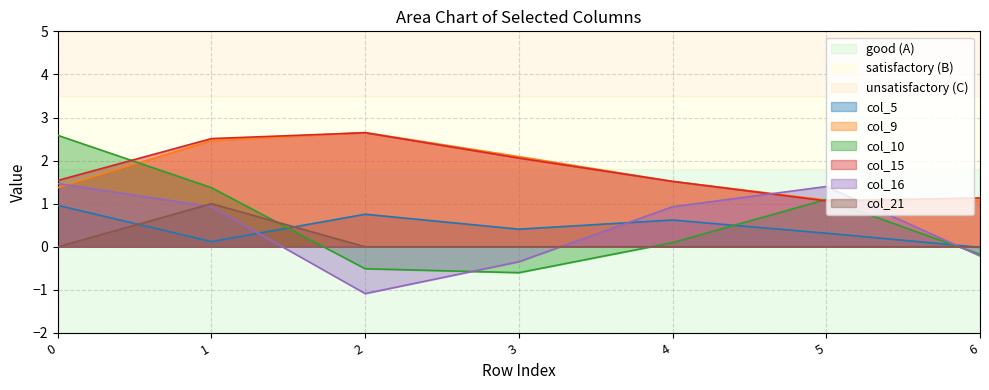

Where is the first local maximum for col_21?

1